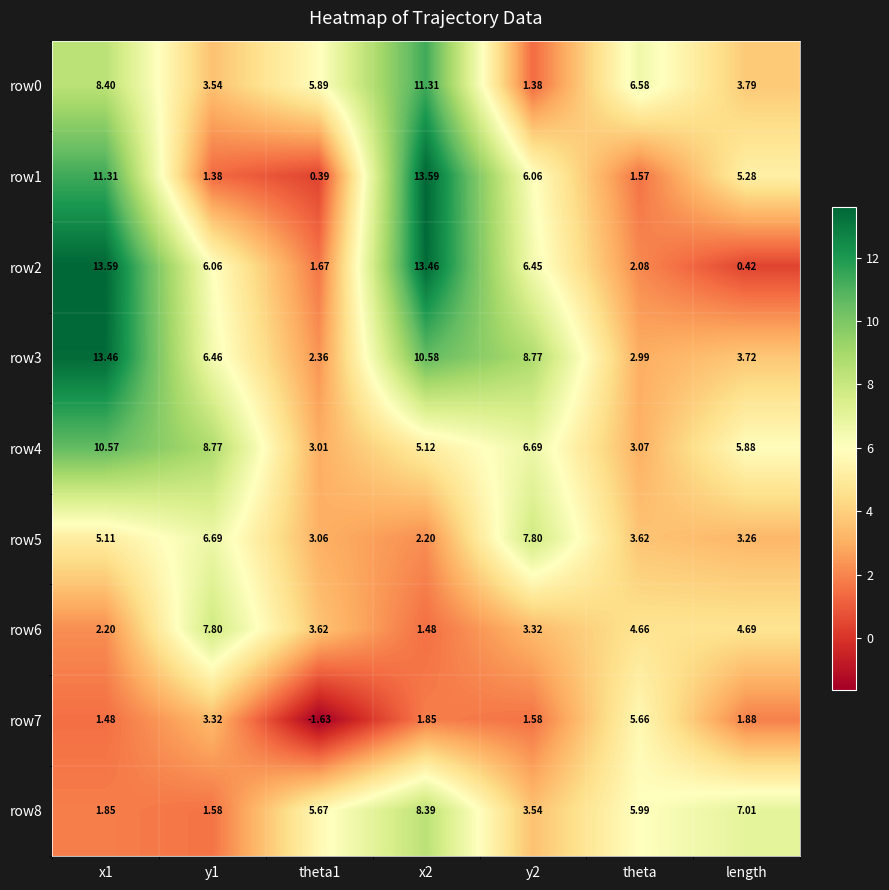

How many data points does each series have?

7